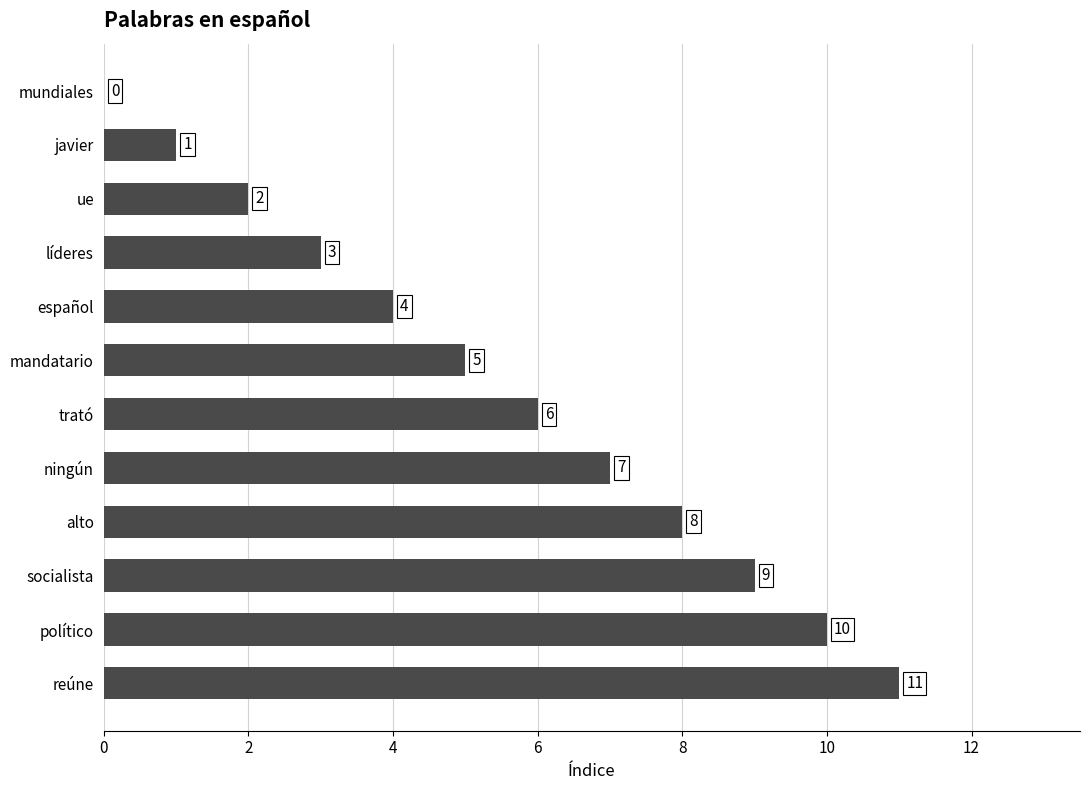

What is the maximum value shown in the chart?

11